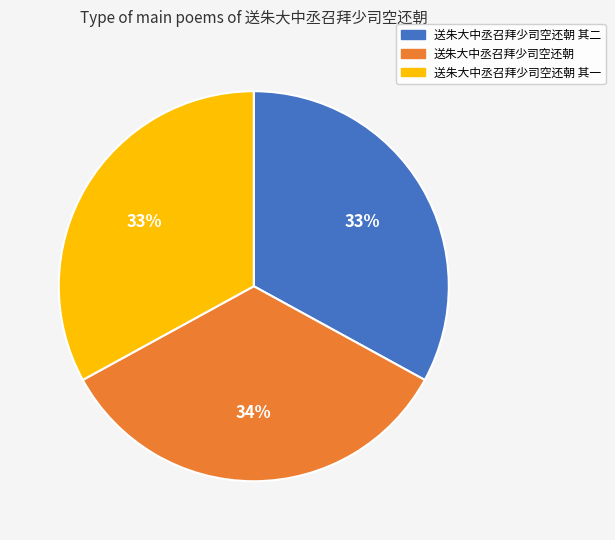

What is the largest slice in the pie chart?

送朱大中丞召拜少司空还朝